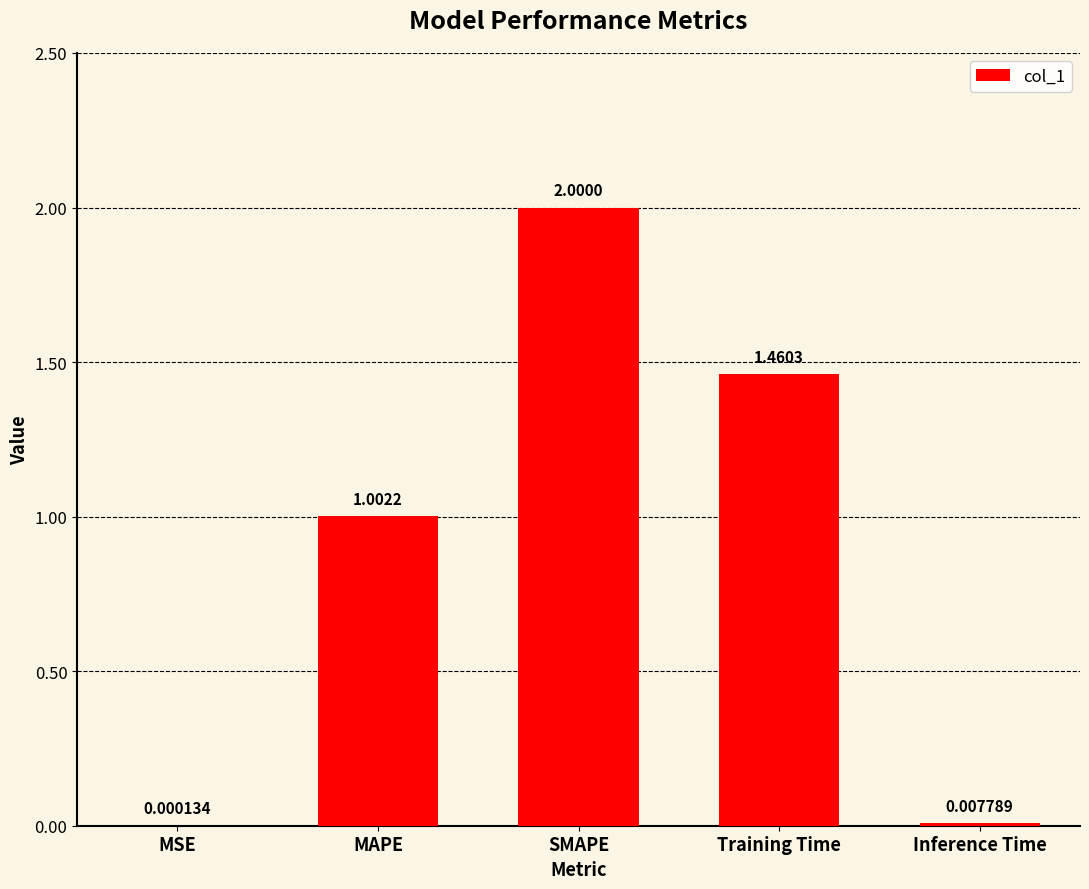

What is the change in value from MAPE to Training Time?

+0.5